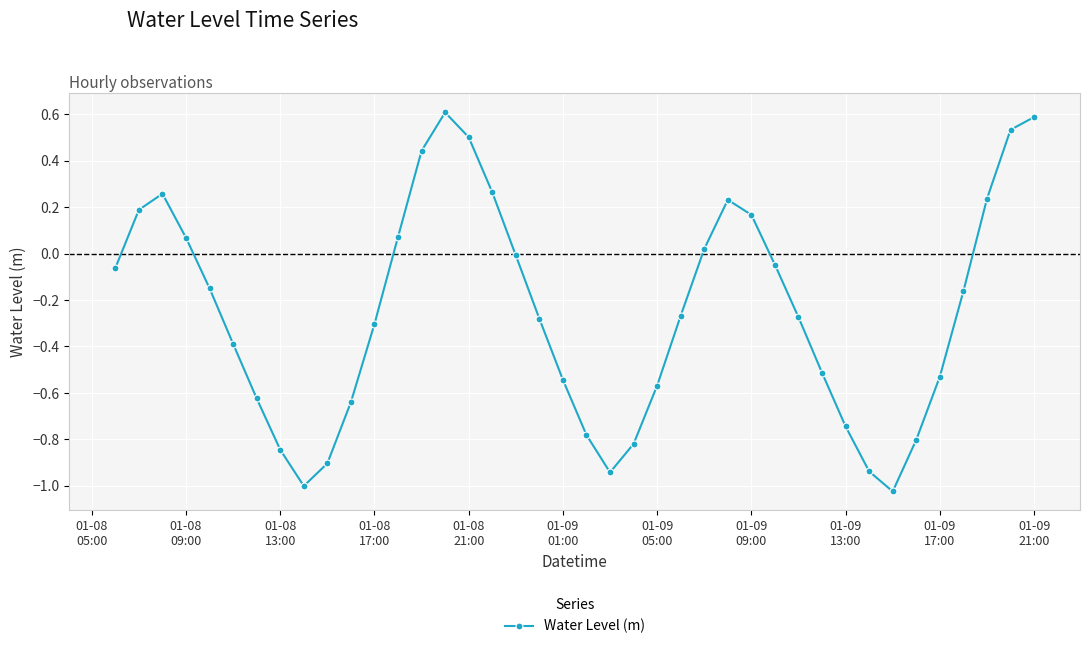

What is the difference between the maximum and minimum values?

1.6